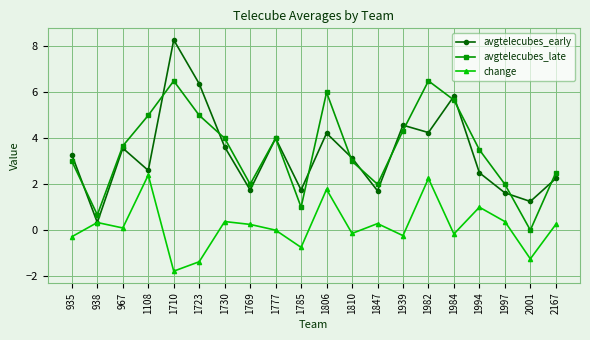

At which category does the chart reach its peak across all series?

1710